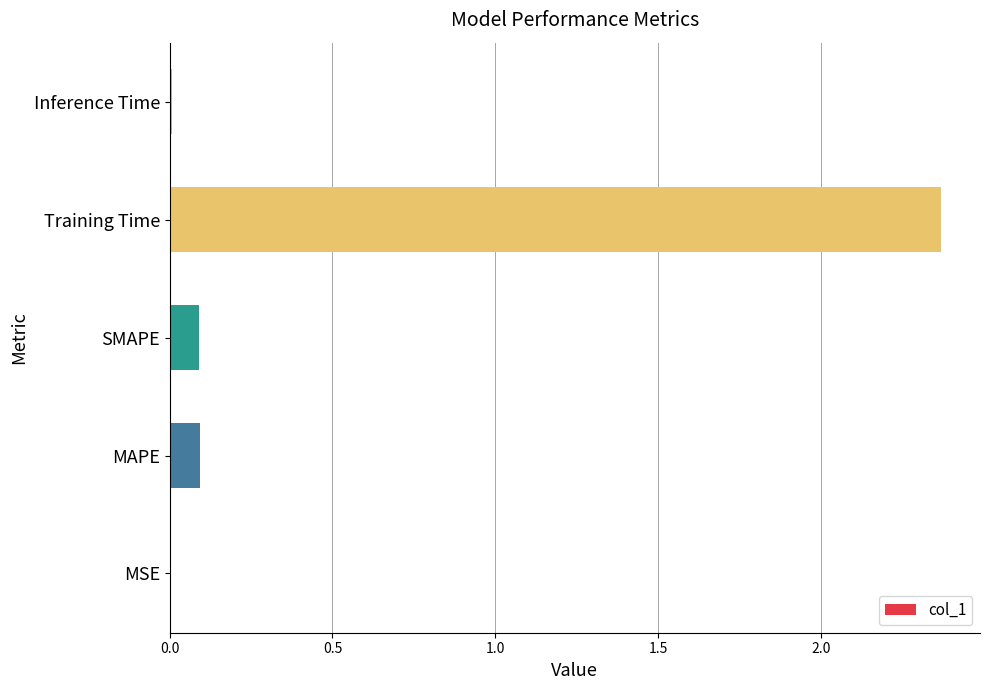

What is the sum of the values at MAPE and Training Time?

2.5